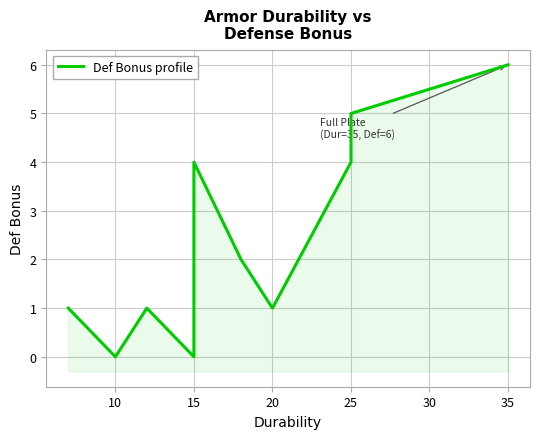

What is the maximum value shown in the chart?

6